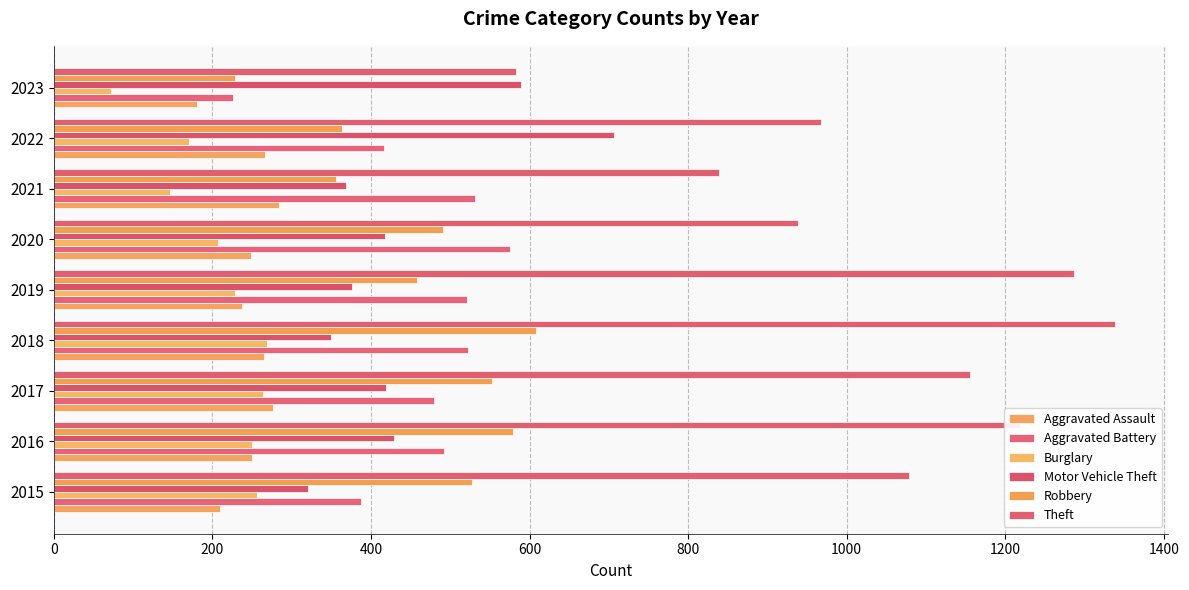

What is the greatest value displayed?

1338